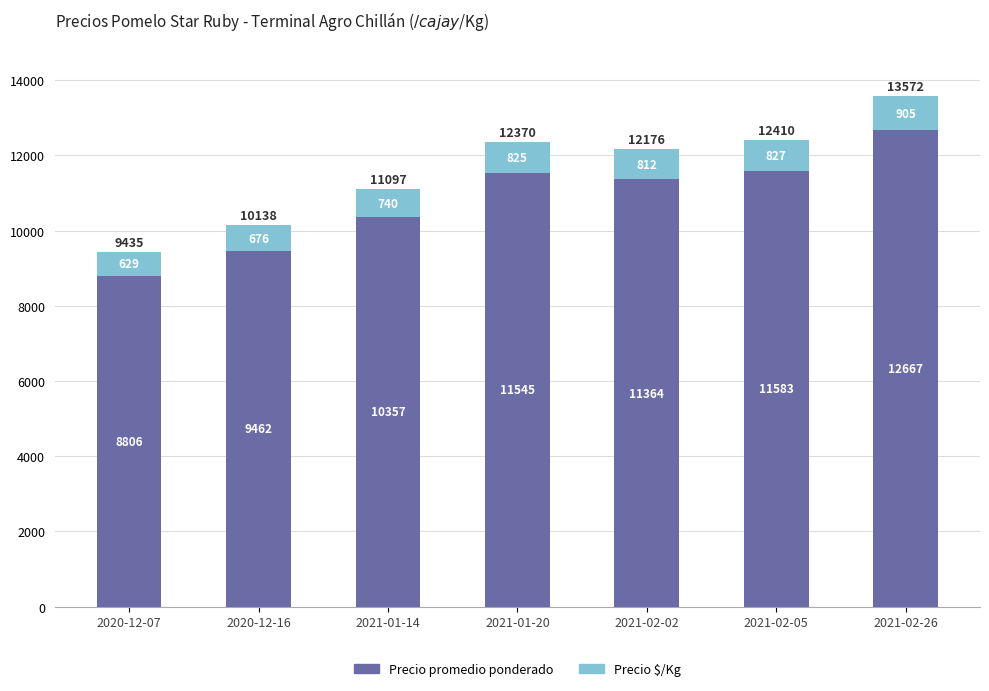

The Precio promedio ponderado series shows 8806 at 2020-12-07. True or false?

True